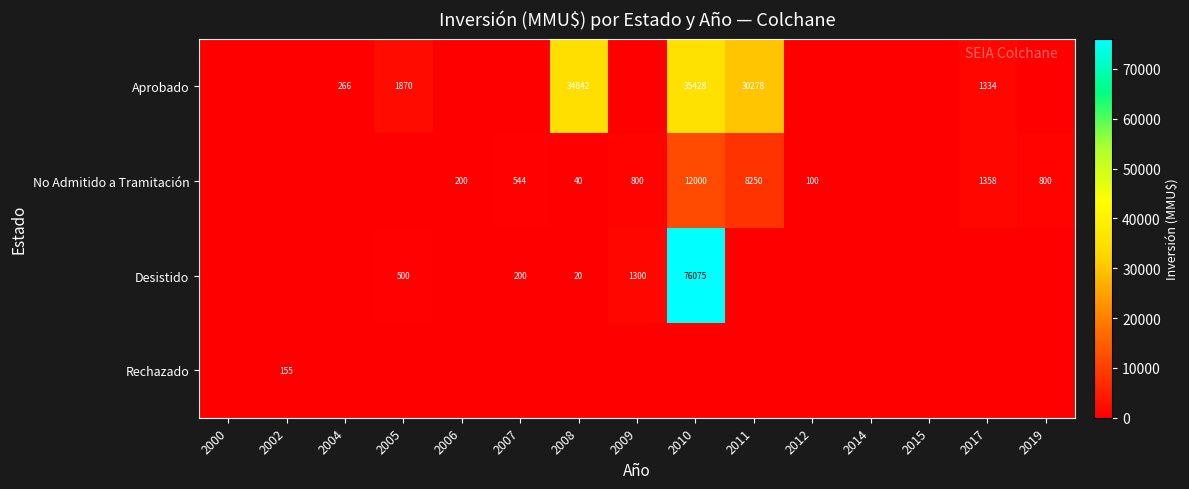

The No Admitido a Tramitación series shows 25 at 2012. True or false?

False